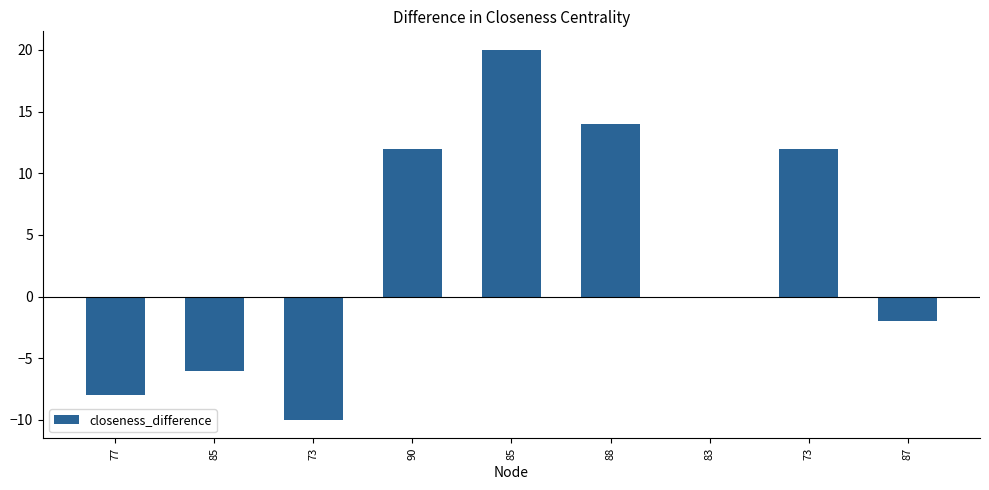

Are the bars horizontal?

No